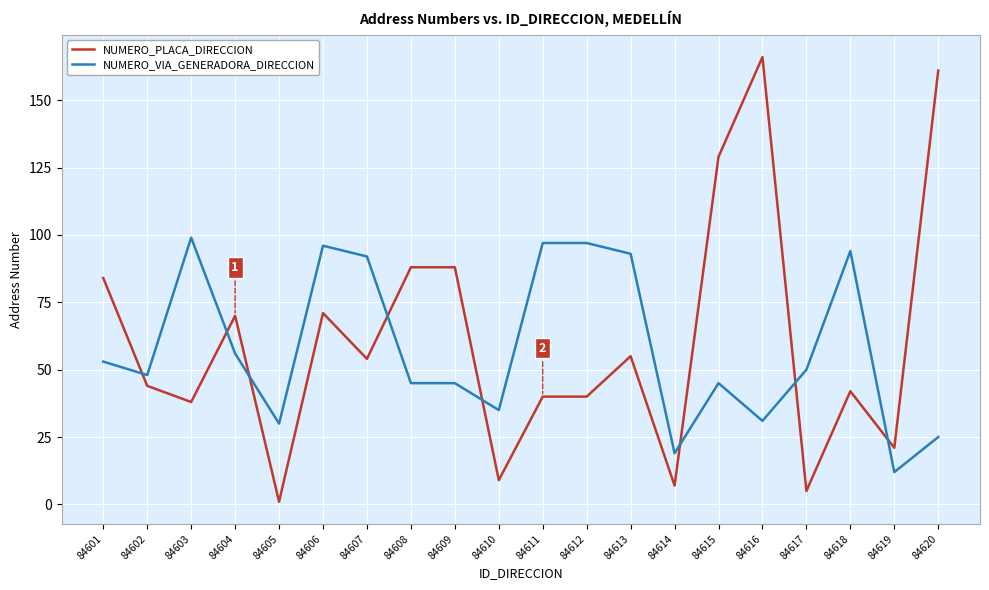

What is the total value across all series at 84616?

197